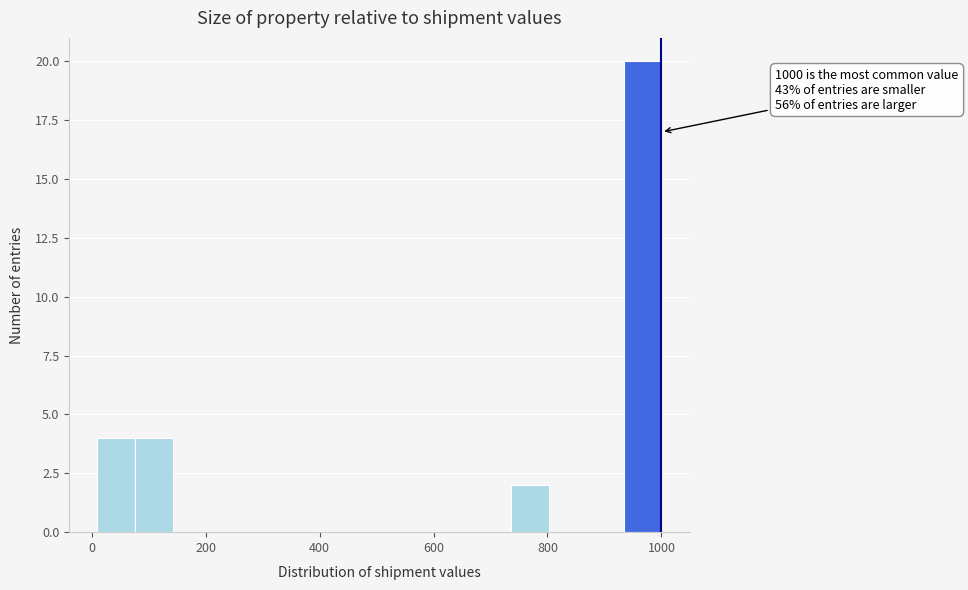

Read against the x-axis, roughly where is the centre of the tallest bar?

960